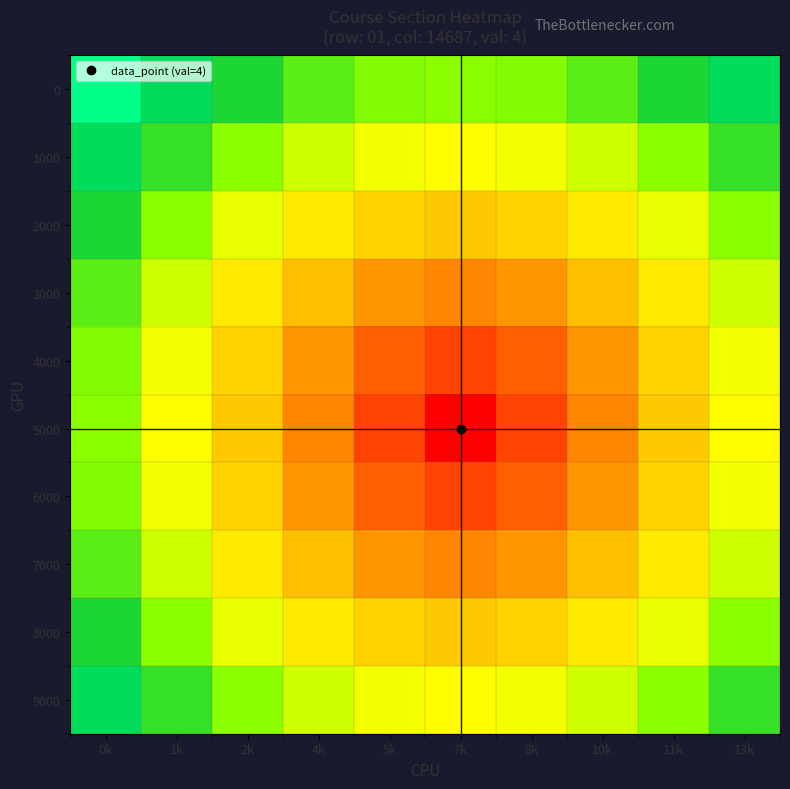

At how many categories does at least one series exceed 13?

10